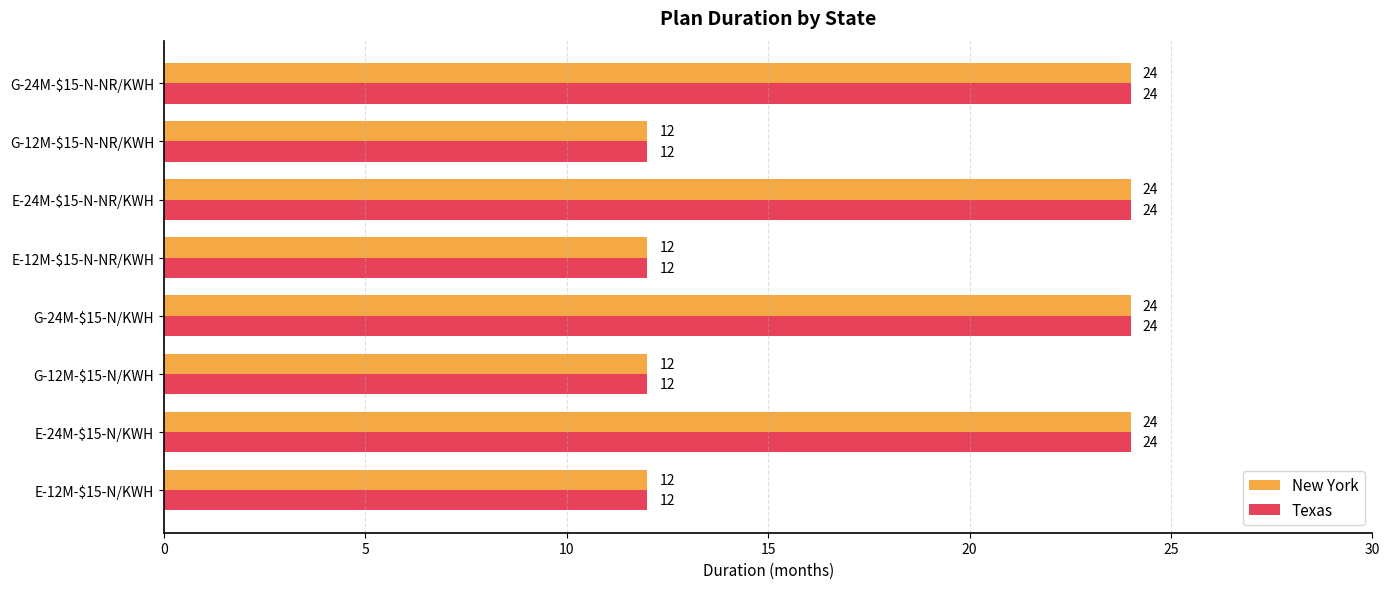

What are all the series names shown in the legend?

New York, Texas